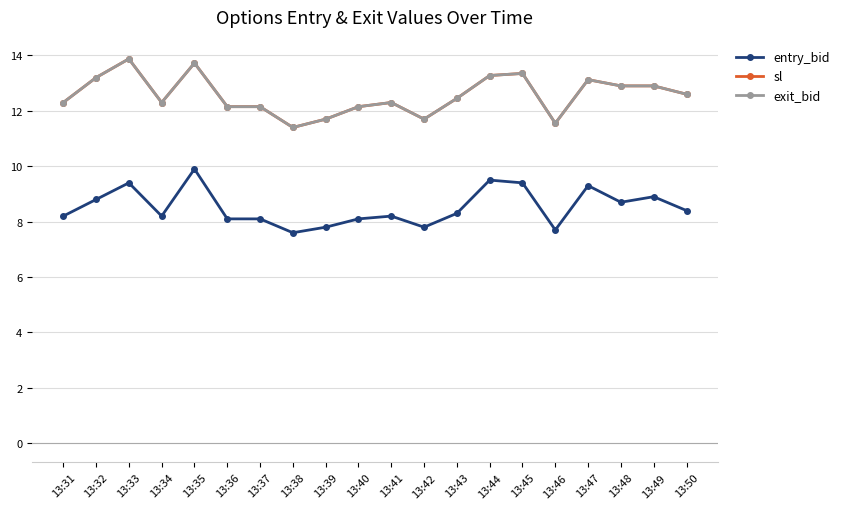

What is the difference between the entry_bid values at 13:41 and 13:33?

1.2